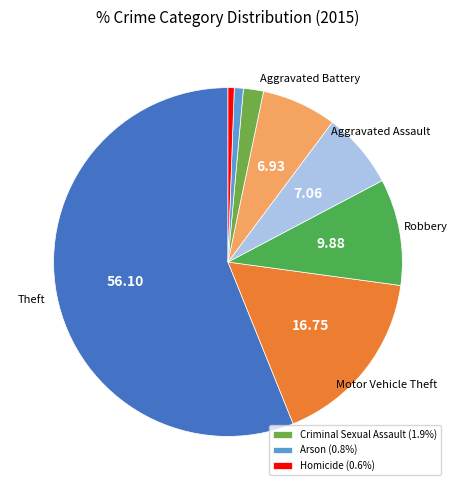

Count the number of slices in the pie.

8